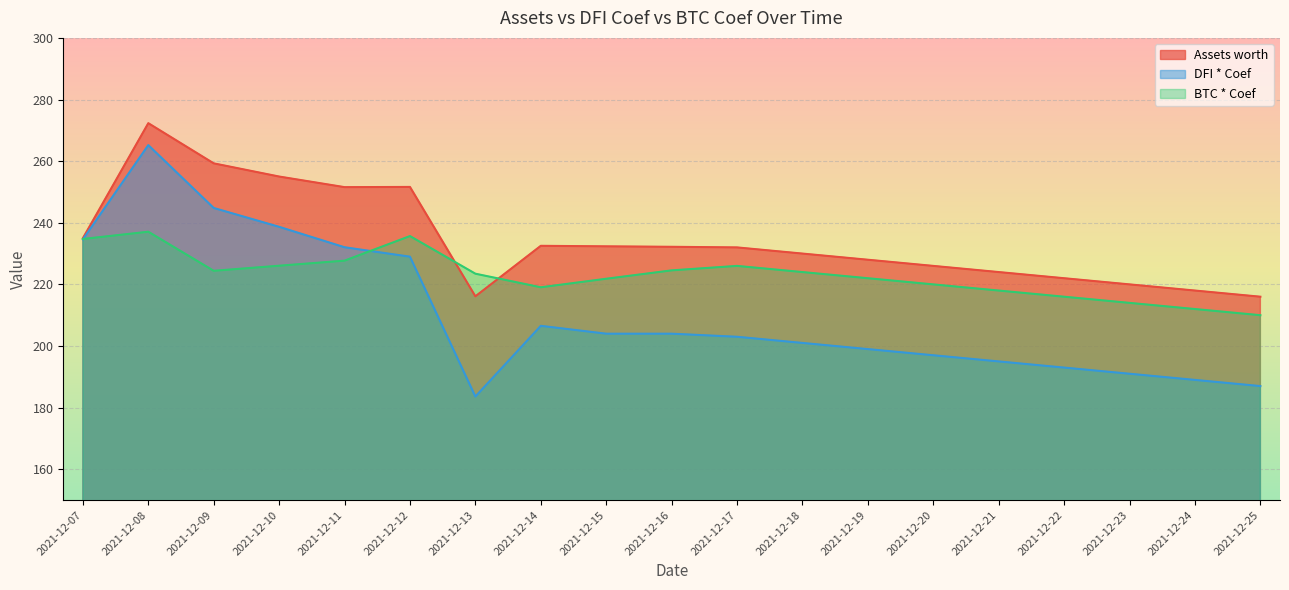

What is the value of the DFI * Coef point at the 4th from the left?

238.7